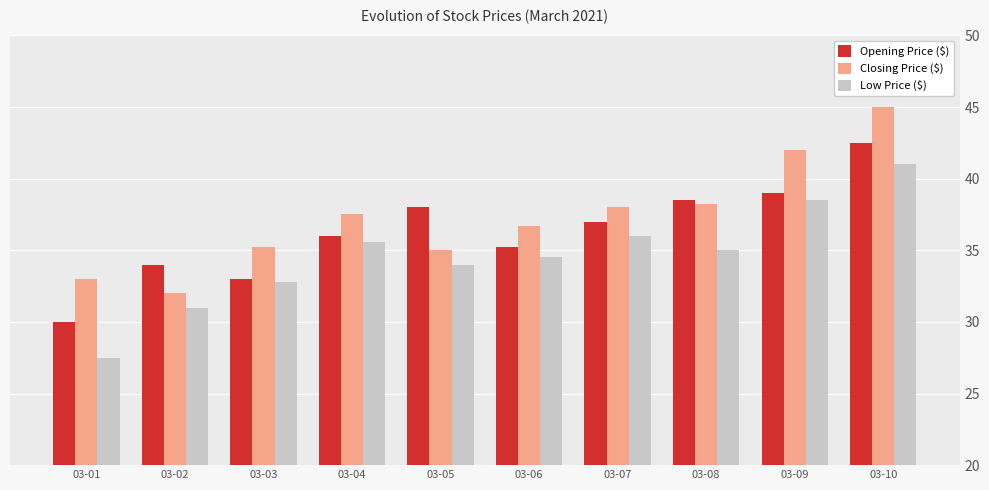

How many data points in Closing Price ($) are above 37?

5